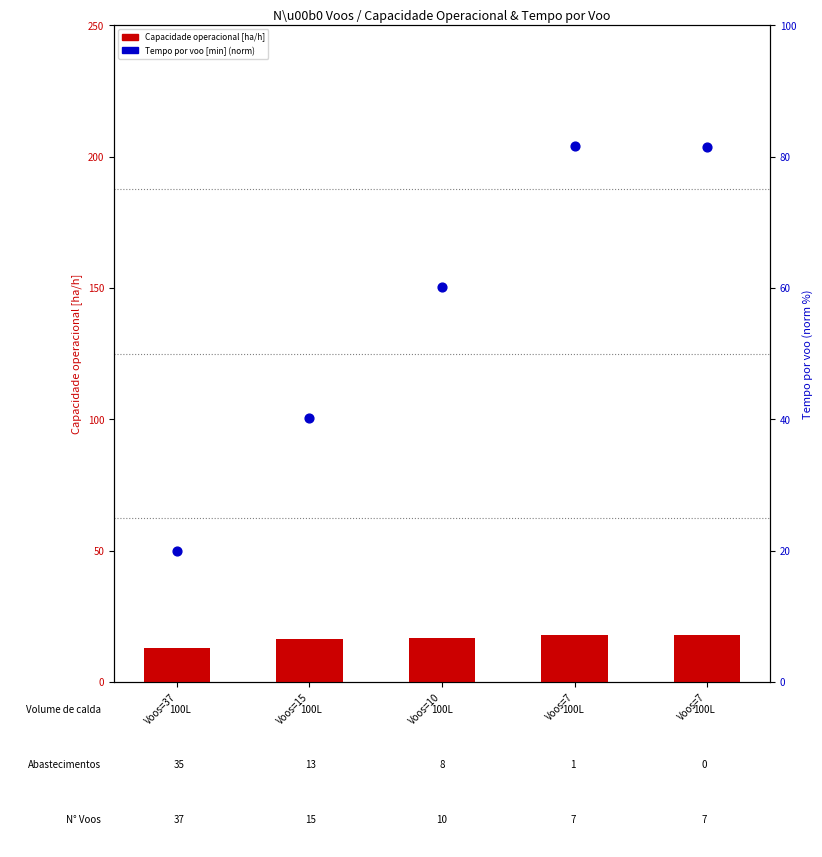

Which series has the largest total across all categories?

Tempo por voo [min] (norm)